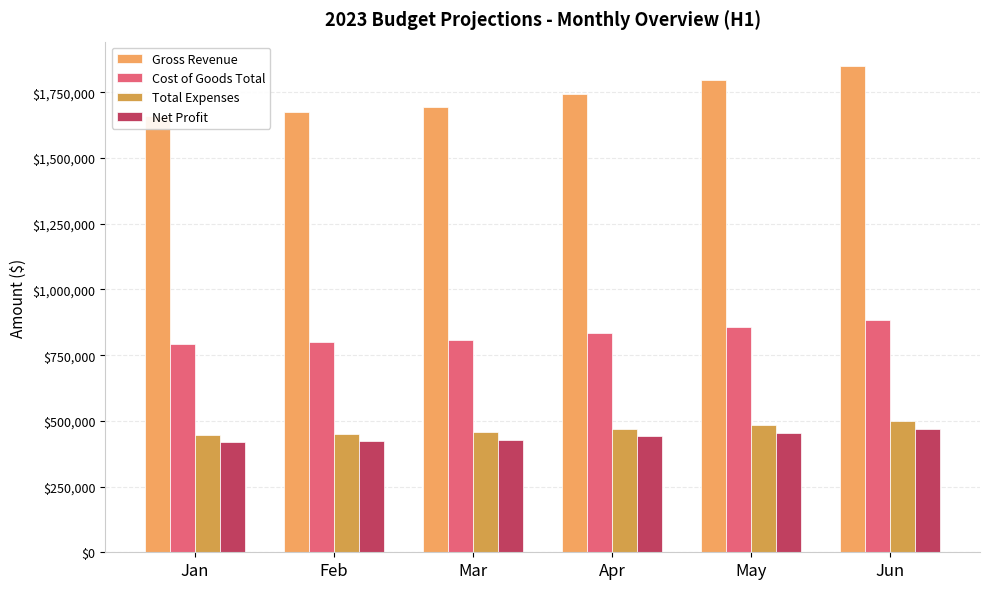

What is the average value of the Net Profit series?

439408